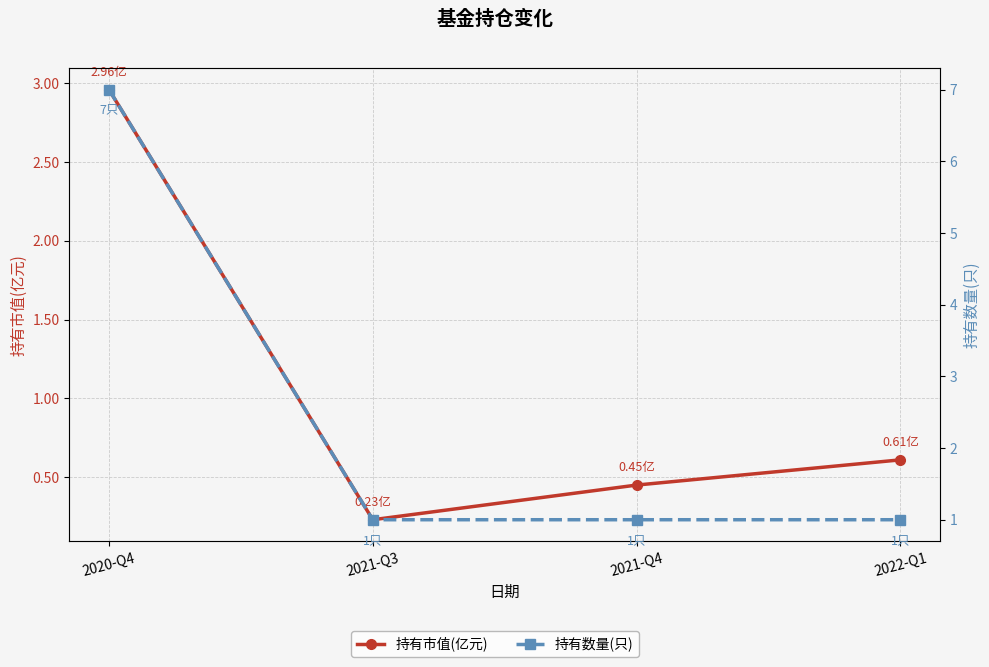

List the labels in order of 持有市值(亿元) value, largest first.

2020-Q4, 2022-Q1, 2021-Q4, 2021-Q3